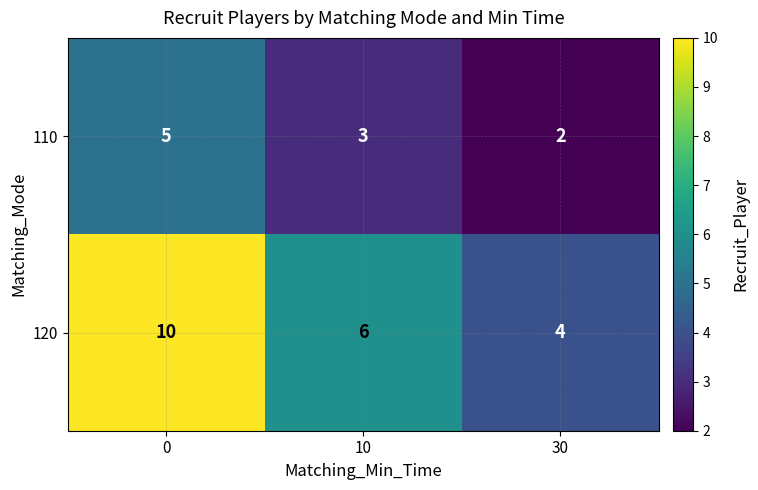

Rank the series by their average value, from highest to lowest.

120, 110